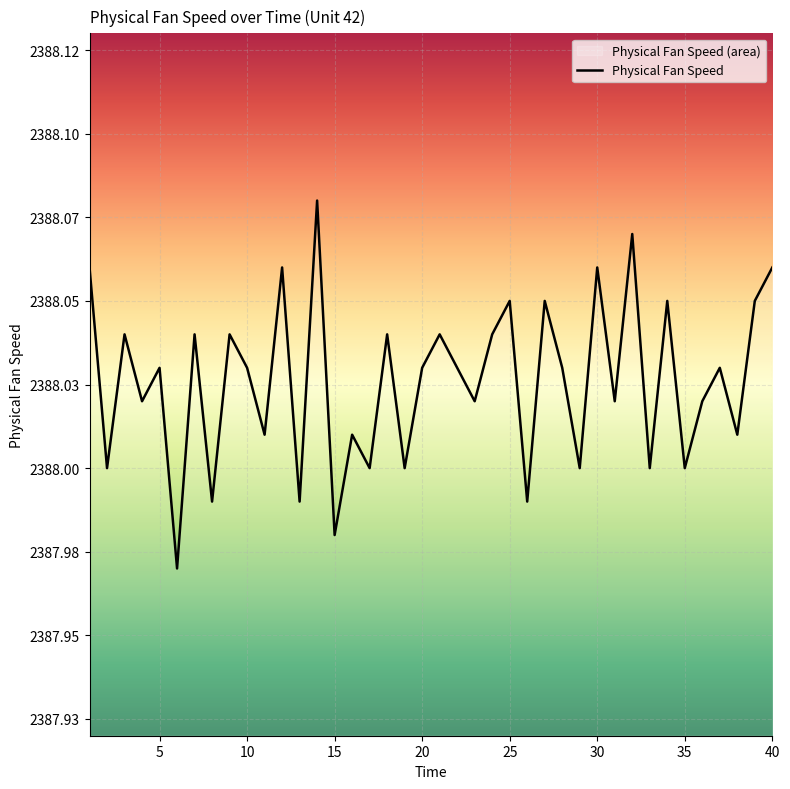

At which category does the chart reach its peak across all series?

14